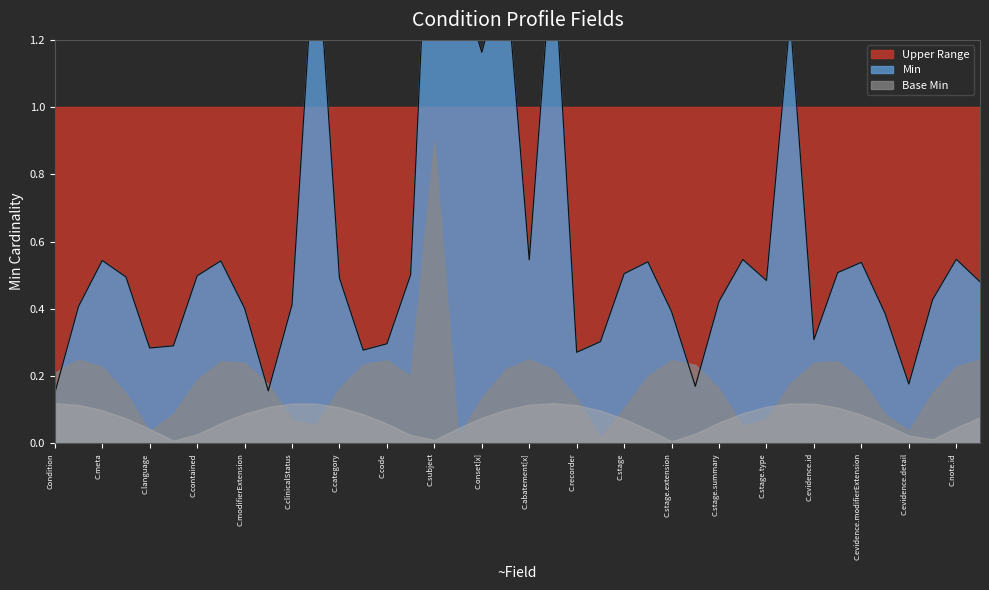

At which category is the sum across all series the highest?

Condition.subject